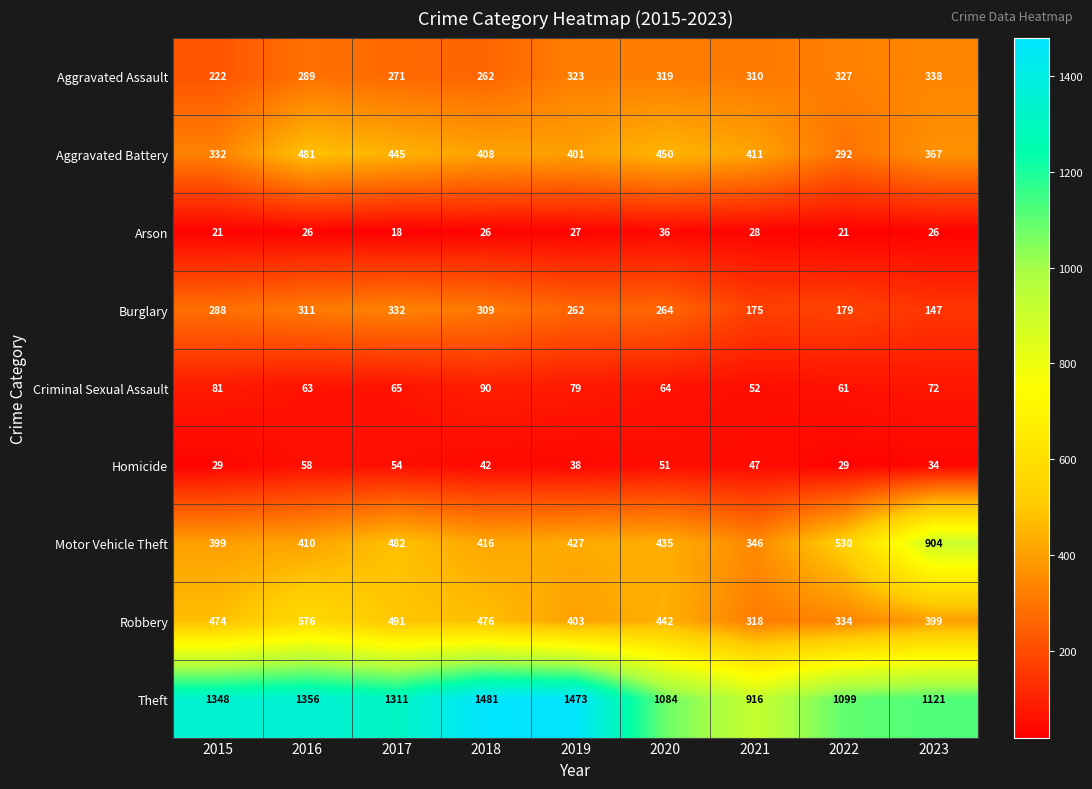

What is the spread (max minus min) of values at 2022?

1078